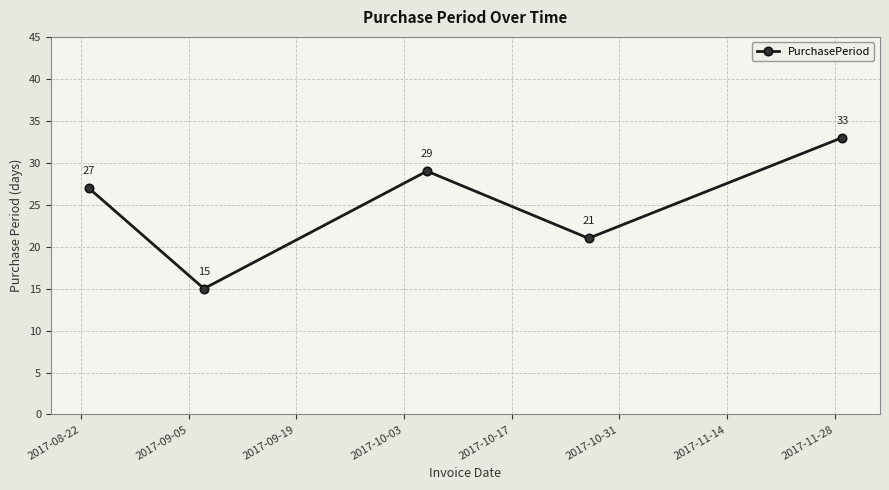

True or false: there are more than 2 points higher than both neighbors.

False